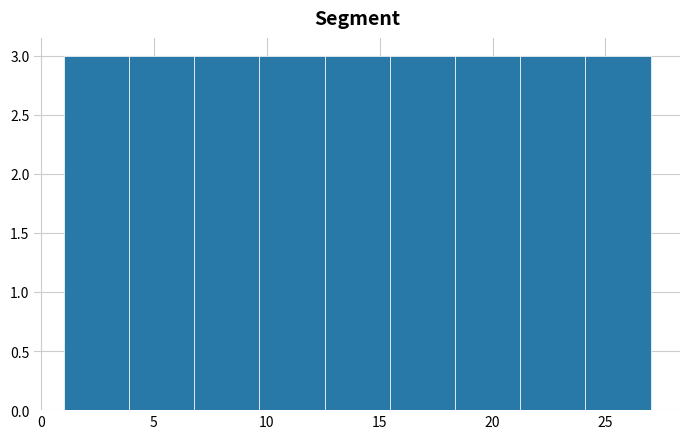

Reading left to right, transcribe this chart: for each bar, give the range it covers on the x-axis and its height. Neither the bar edges nor the heights are printed on the chart, so give them approximately, as read against the axes.

1.0 to 4.0: 3
4.0 to 7.0: 3
7.0 to 9.5: 3
9.5 to 12.5: 3
12.5 to 15.5: 3
15.5 to 18.5: 3
18.5 to 21.0: 3
21.0 to 24.0: 3
24.0 to 27.0: 3